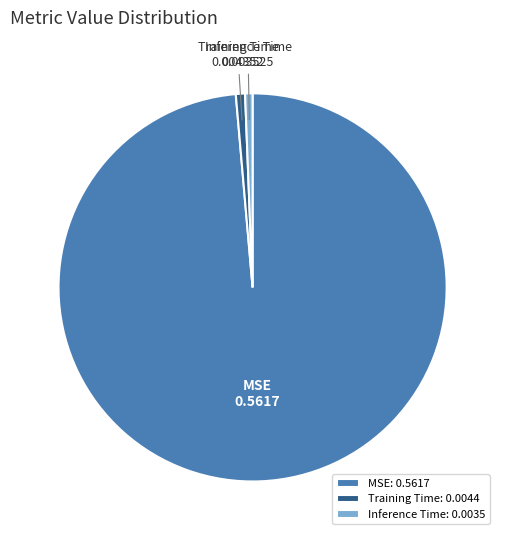

Does MSE represent more than half of the total?

Yes